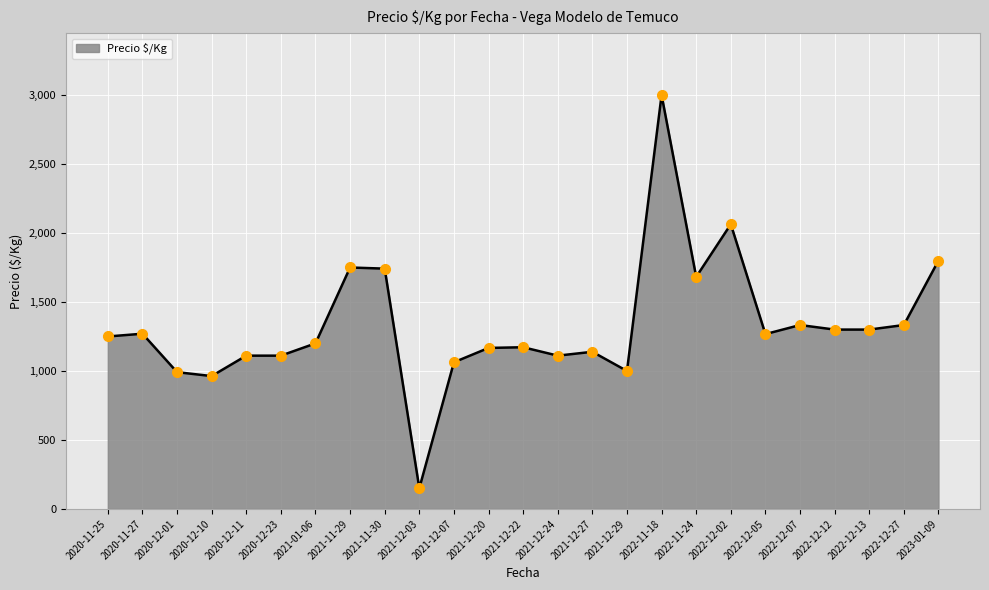

What is the change in value from 2021-12-07 to 2021-12-22?

+109.0